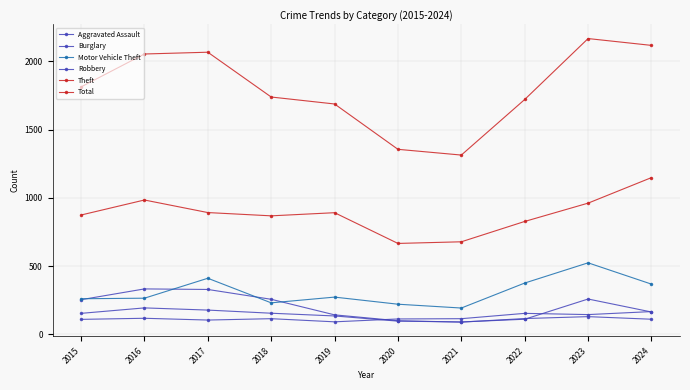

True or false: Aggravated Assault and Total intersect in this chart.

False